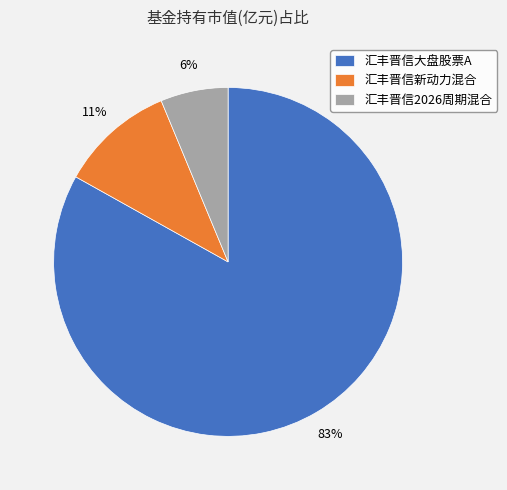

Do 汇丰晋信2026周期混合 and 汇丰晋信大盘股票A together represent more than half of the pie?

Yes